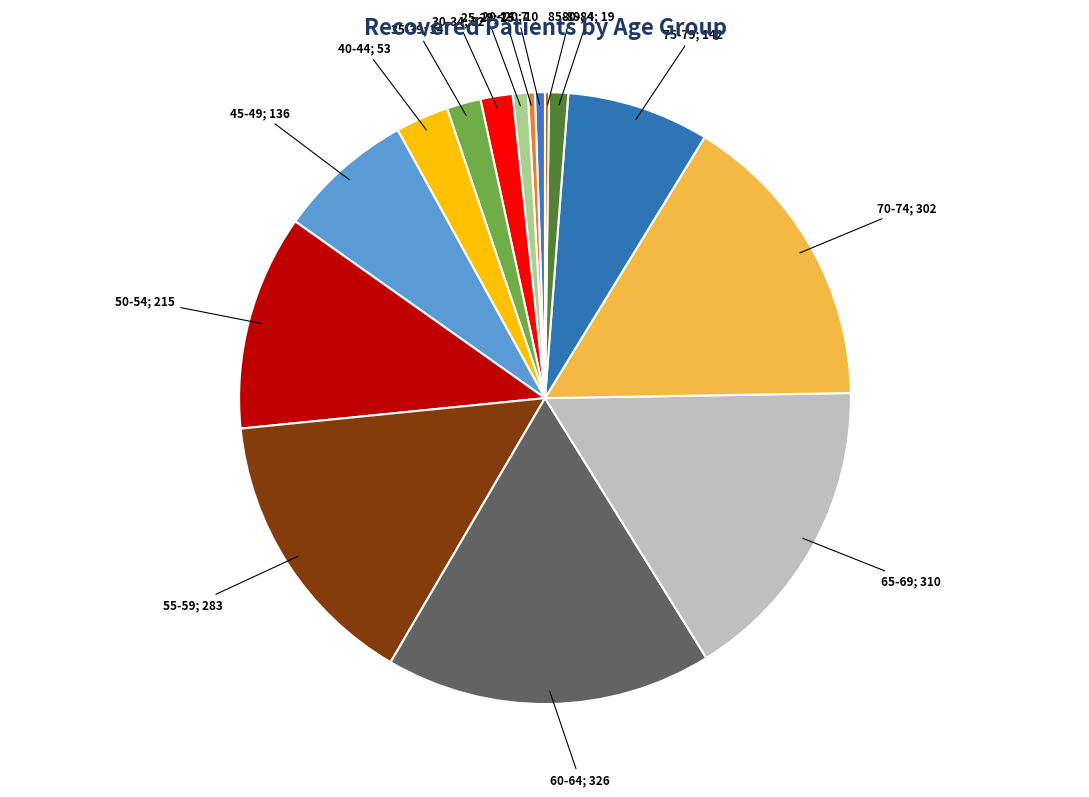

What is the largest slice in the pie chart?

60-64